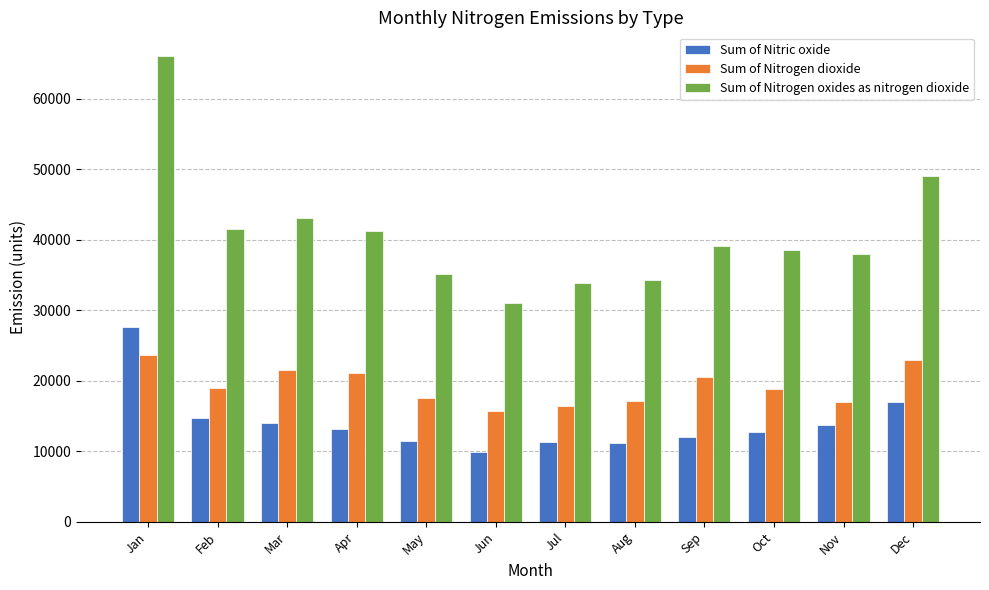

What is the value of the Sum of Nitric oxide bar at the 2nd from the left?

14704.6